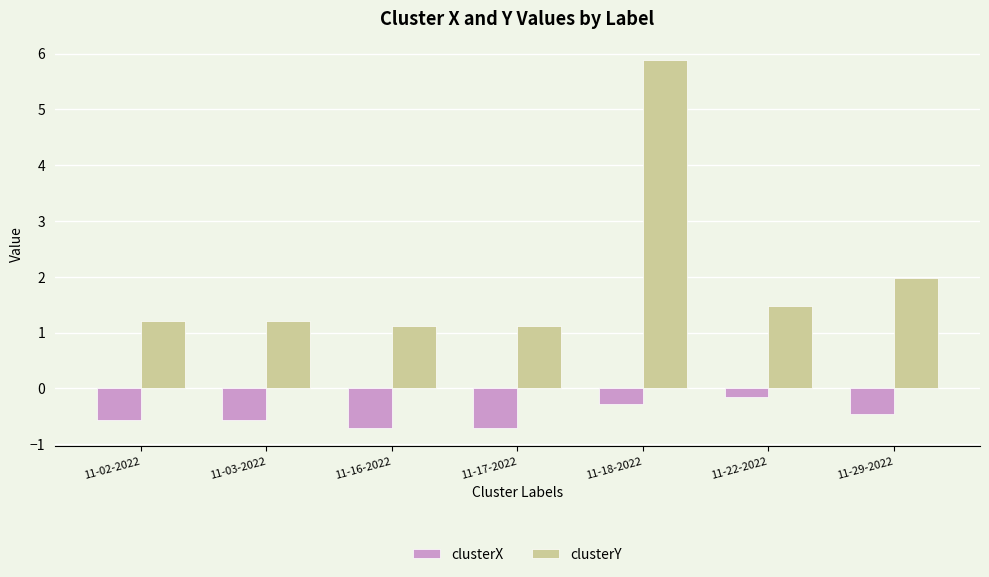

The clusterY series shows 0.3 at 11-03-2022. True or false?

False